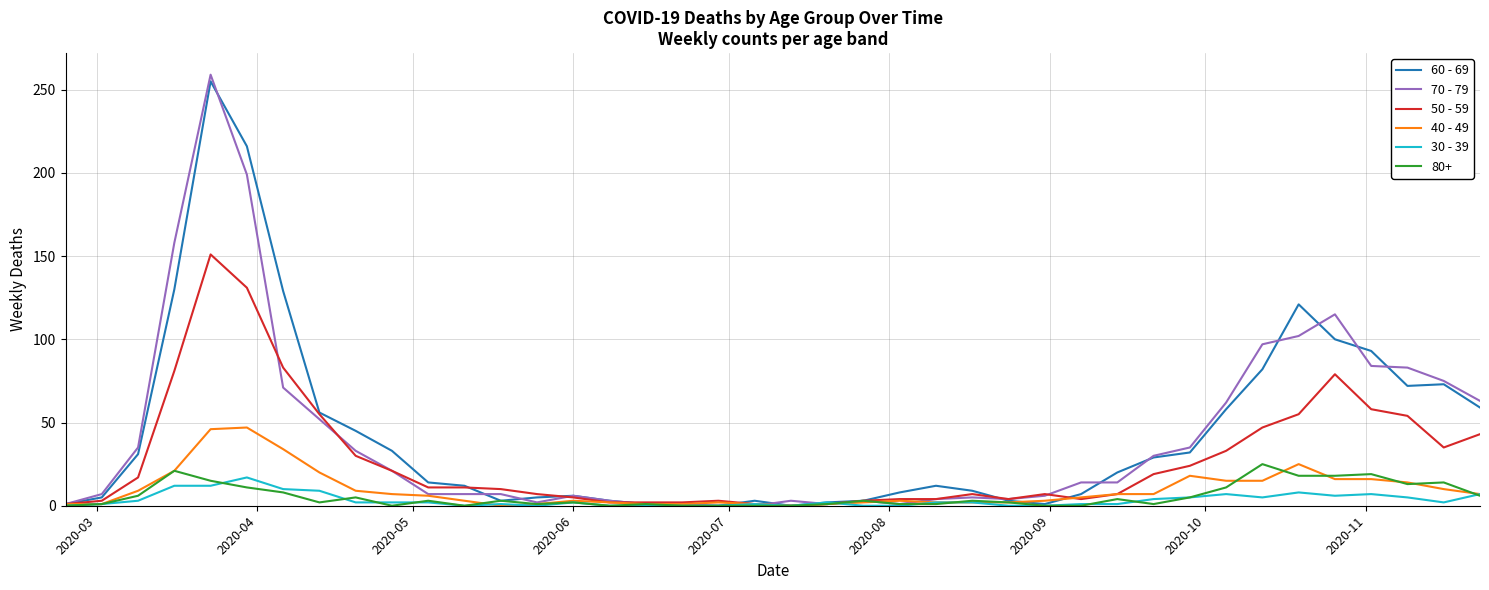

Which series has the largest range (max minus min)?

70 - 79